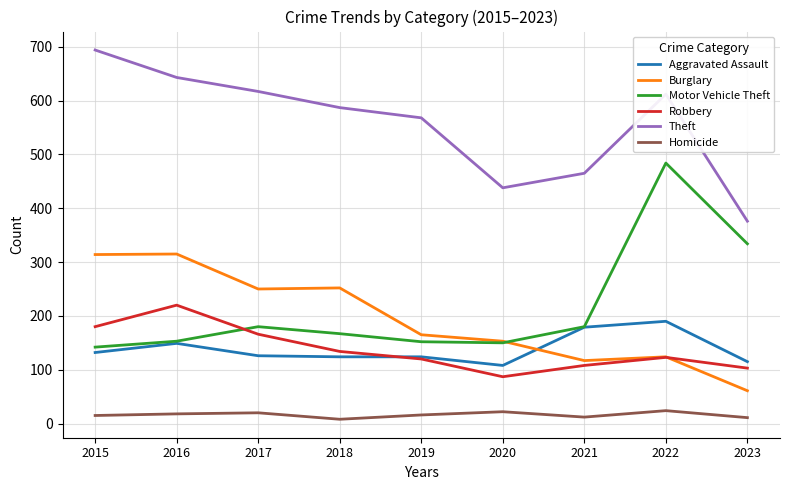

What is the lowest value of the Homicide series?

8